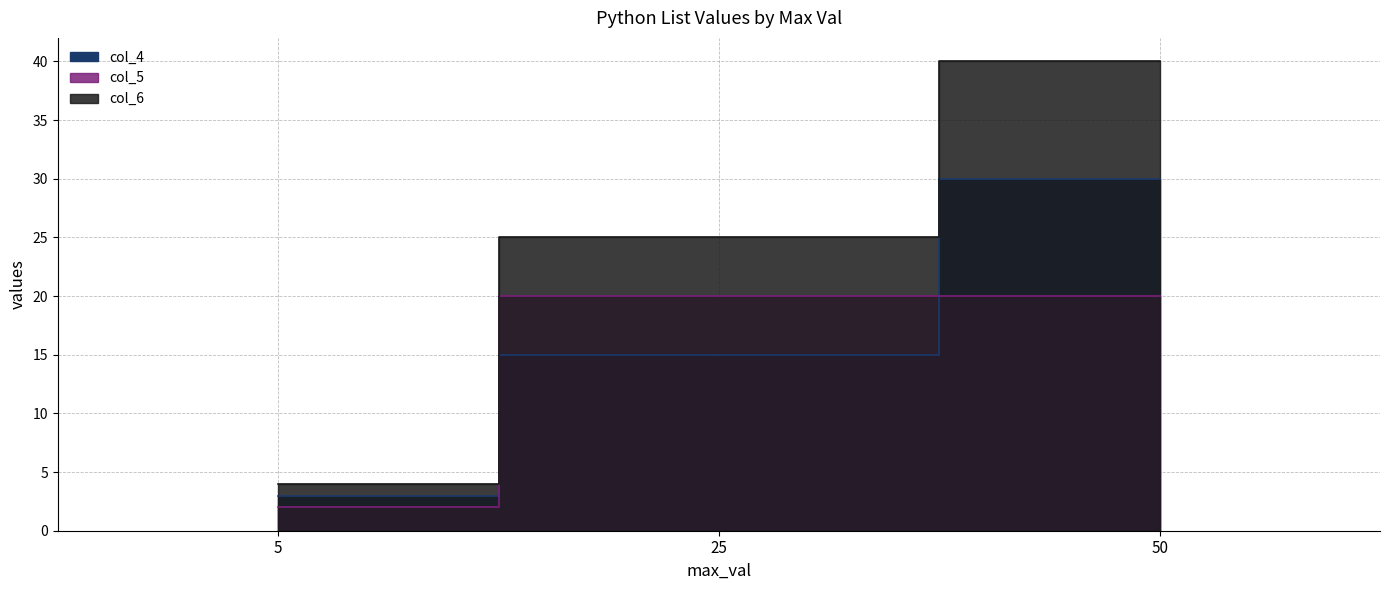

True or false: col_4 has a value of 20 at 25.

False